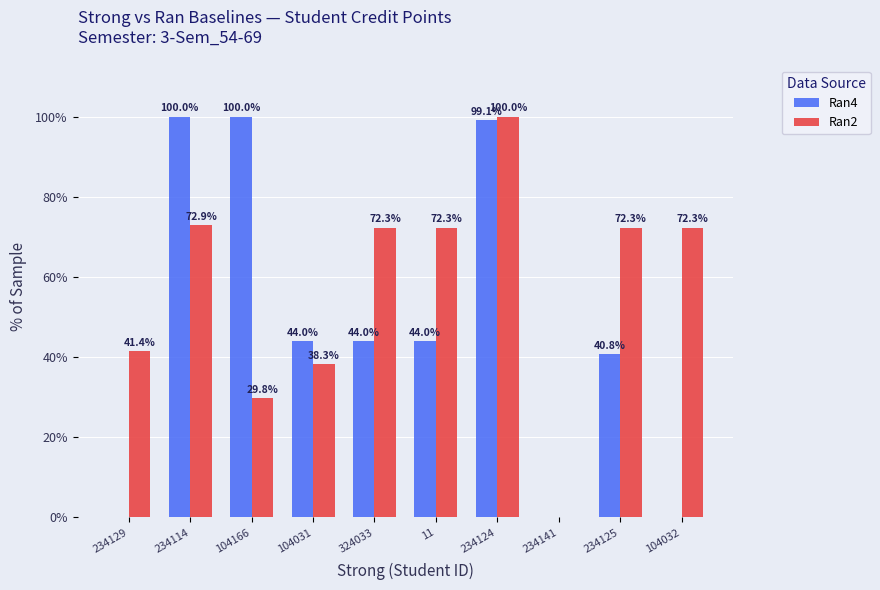

What is the greatest value displayed?

100.0